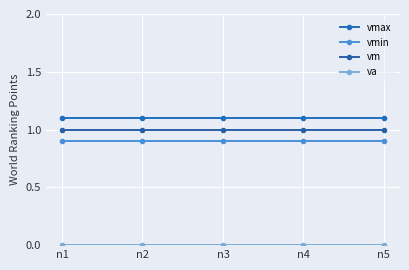

What is the approximate value of vmax at n4?

1.1